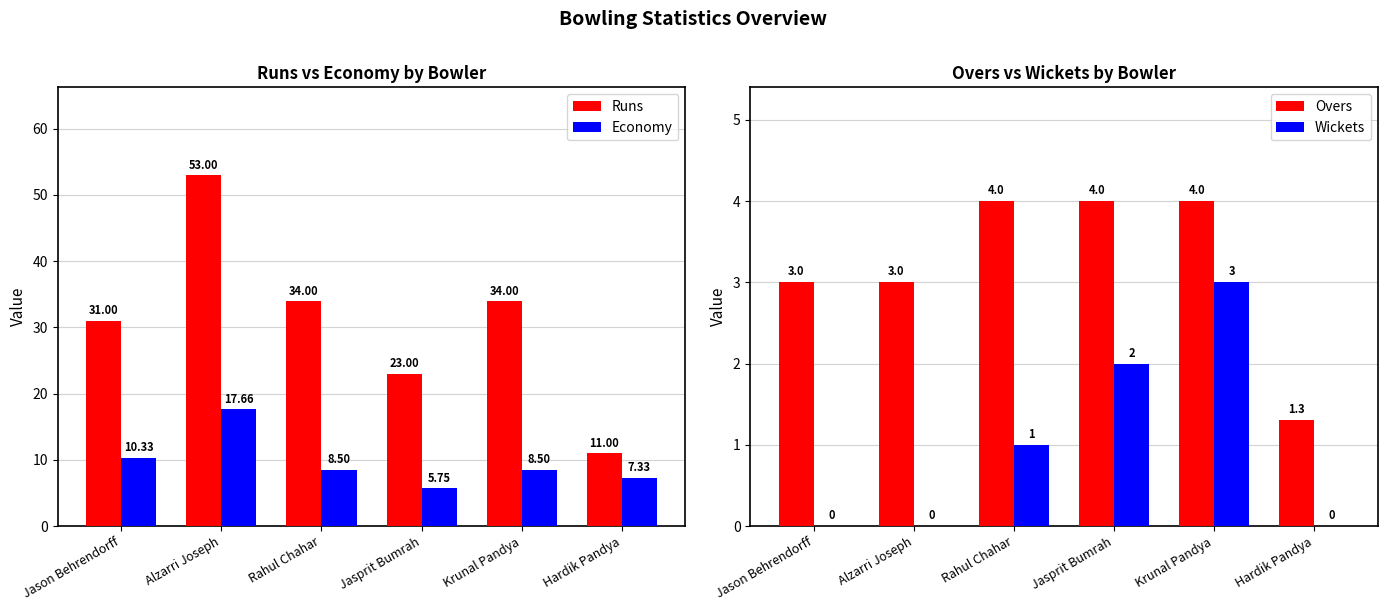

What is the spread (max minus min) of values at Jason Behrendorff?

31.0